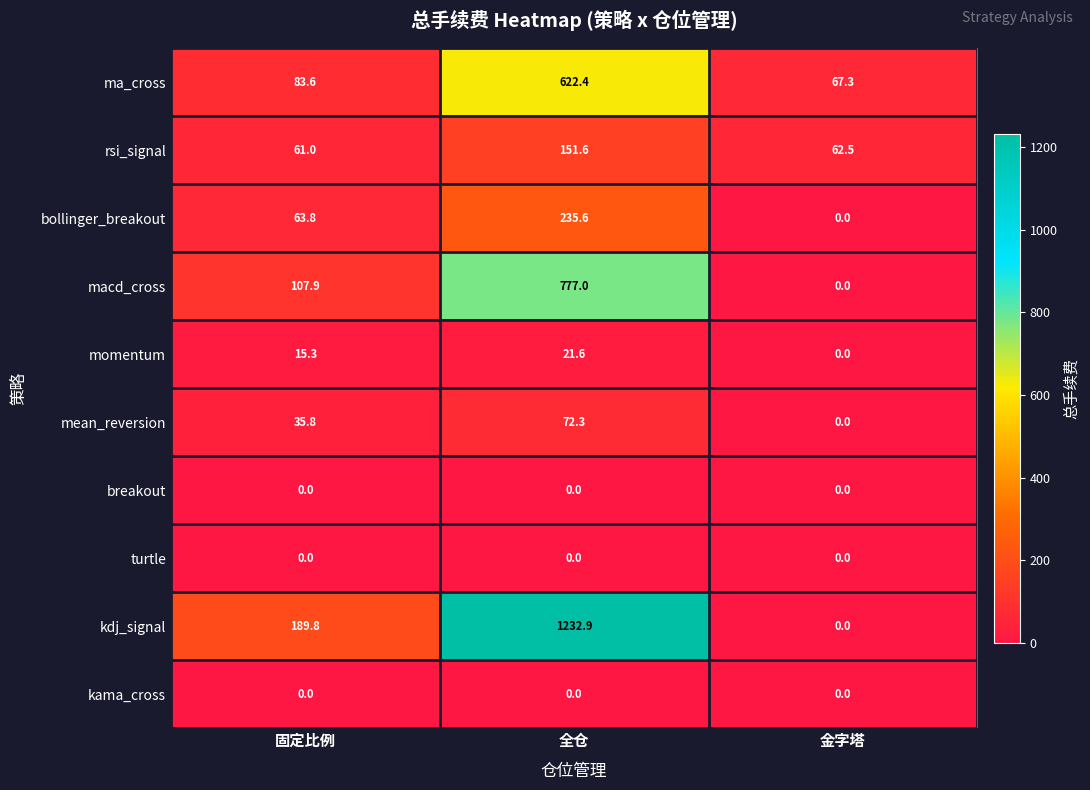

The value of bollinger_breakout at 固定比例 is 85.7. True or false?

False